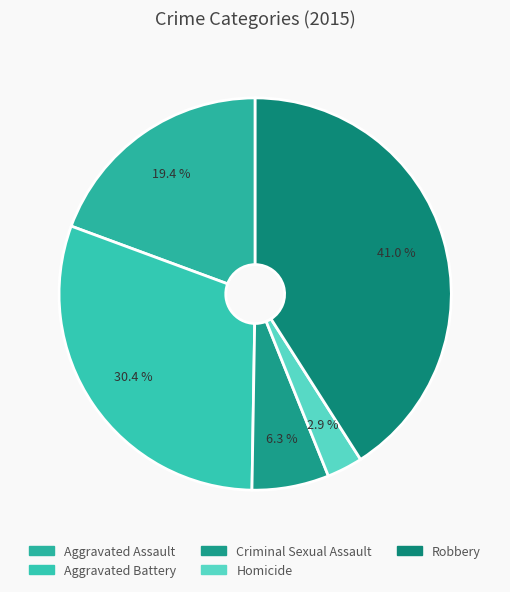

To the nearest percent, what is the combined percentage of Aggravated Assault and Criminal Sexual Assault?

26%